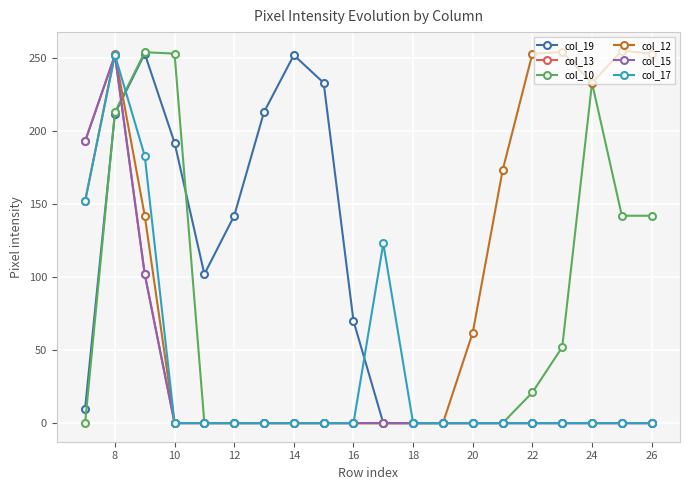

What is the sum of all col_19 values?

1679